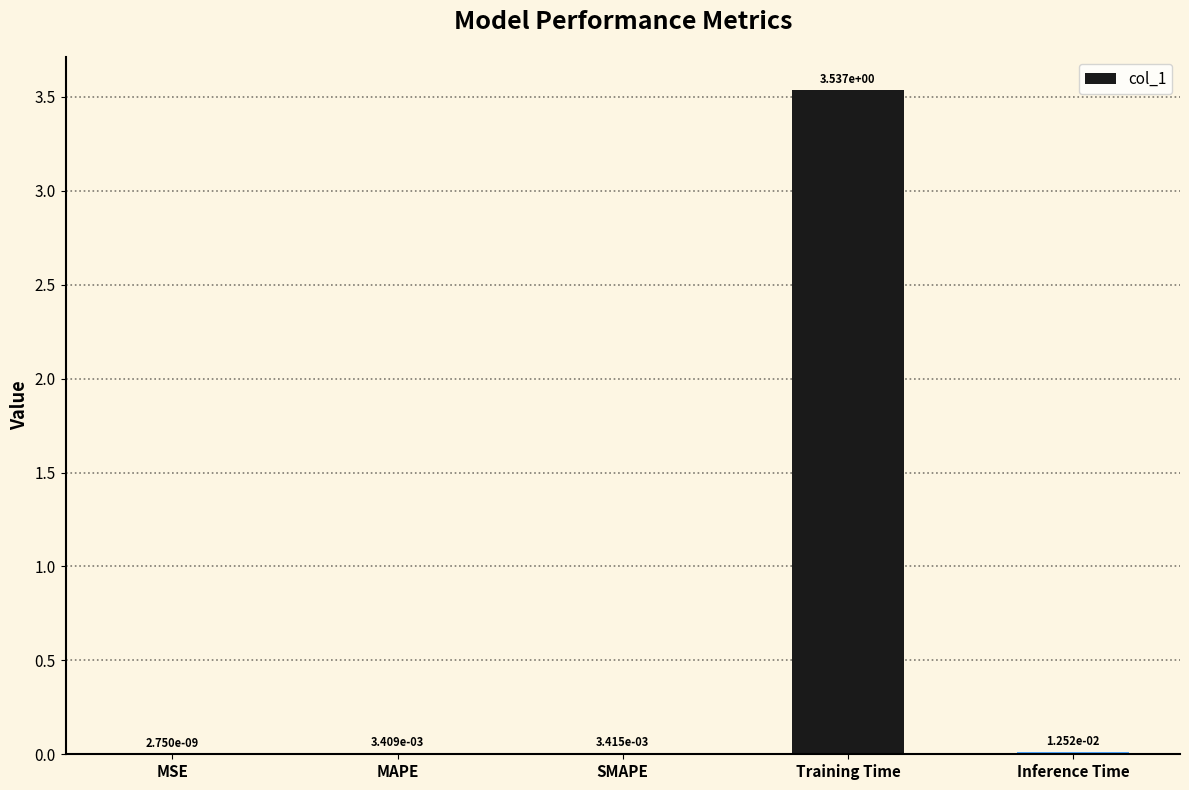

Between Inference Time and MSE, which is larger?

Inference Time